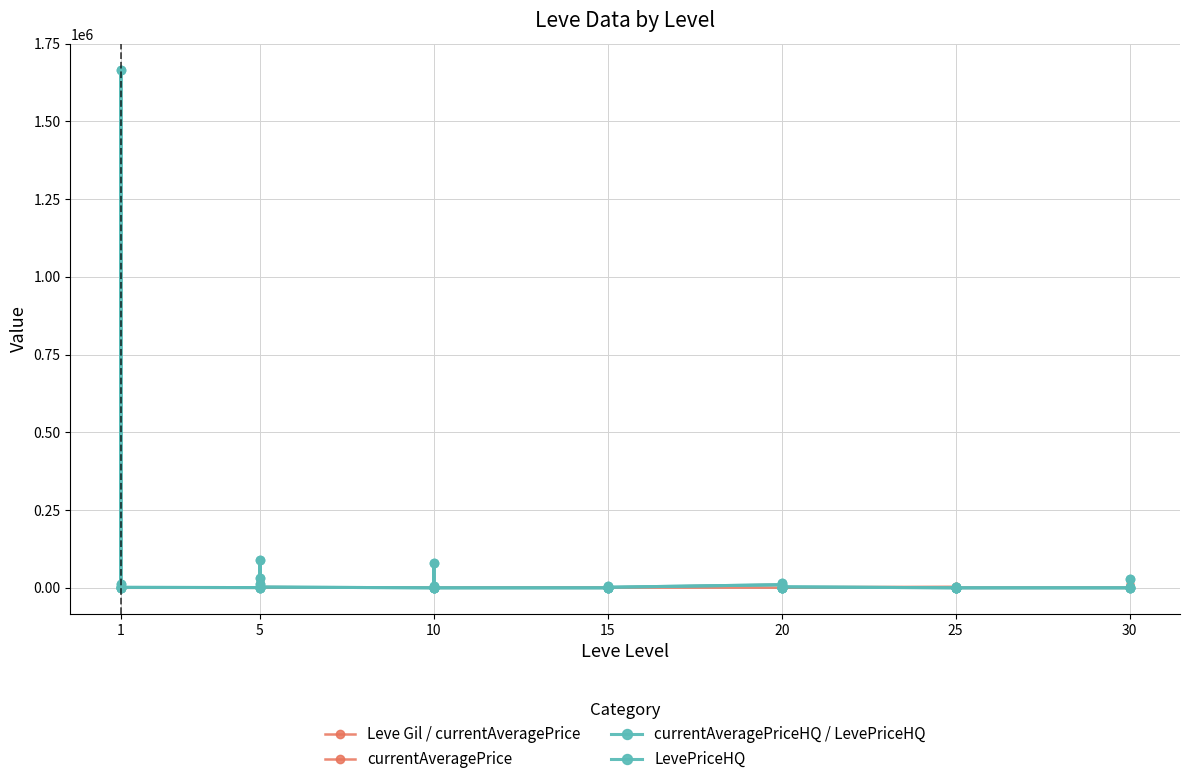

Reading left to right, transcribe all the data shown in this chart.

Leve Gil / currentAveragePrice: 330	690	112	160	690	113	110	840	790	220	490	600	280	880	780	430	90	170	910	40	170	790	910	920	540	800	10	120	960	570	200	390	660	990	390	0	70	910	330	560
currentAveragePrice: 1820	3763	10926	1893	2219	1292	800	90000	8226	6	20199	2500	0	4174	1319	499	79977	29	0	4500	1635	4009	29	1417	10000	4009	15915	0	0	1814	3427	2000	1814	5512	2500	0	0	4823	2500	12184
currentAveragePriceHQ / LevePriceHQ: 500	2501	11273	176	1666999	1536	800	90000	12836	6	32599	2500	0	5114	1160	0	79977	17	0	4500	1866	0	17	1900	10000	0	15915	0	0	3221	0	0	3221	0	2500	0	0	0	2500	29999
LevePriceHQ: 500	2501	11273	176	1666999	1536	800	90000	12836	6	32599	2500	0	5114	1160	0	79977	17	0	4500	1866	0	17	1900	10000	0	15915	0	0	3221	0	0	3221	0	2500	0	0	0	2500	29999